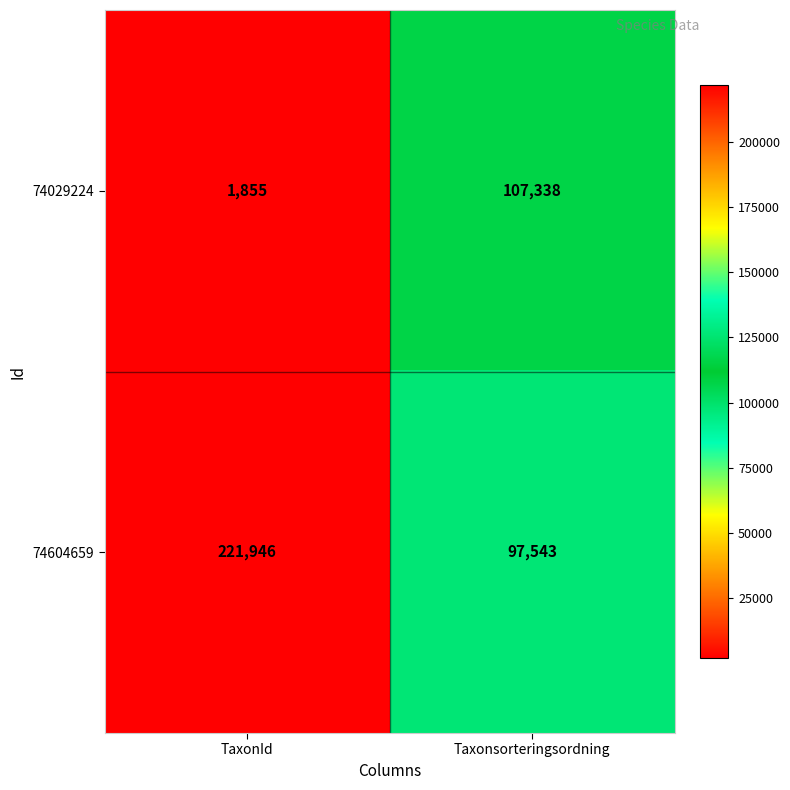

Reading left to right, transcribe all the data shown in this chart.

74029224: TaxonId=1855	Taxonsorteringsordning=107338
74604659: TaxonId=221946	Taxonsorteringsordning=97543